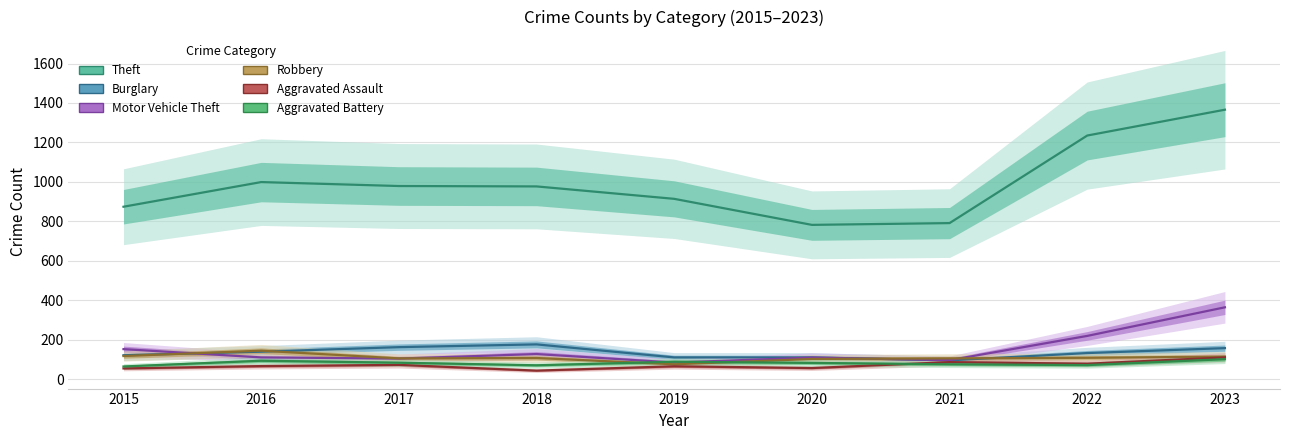

What are all the series names shown in the legend?

Theft, Burglary, Motor Vehicle Theft, Robbery, Aggravated Assault, Aggravated Battery